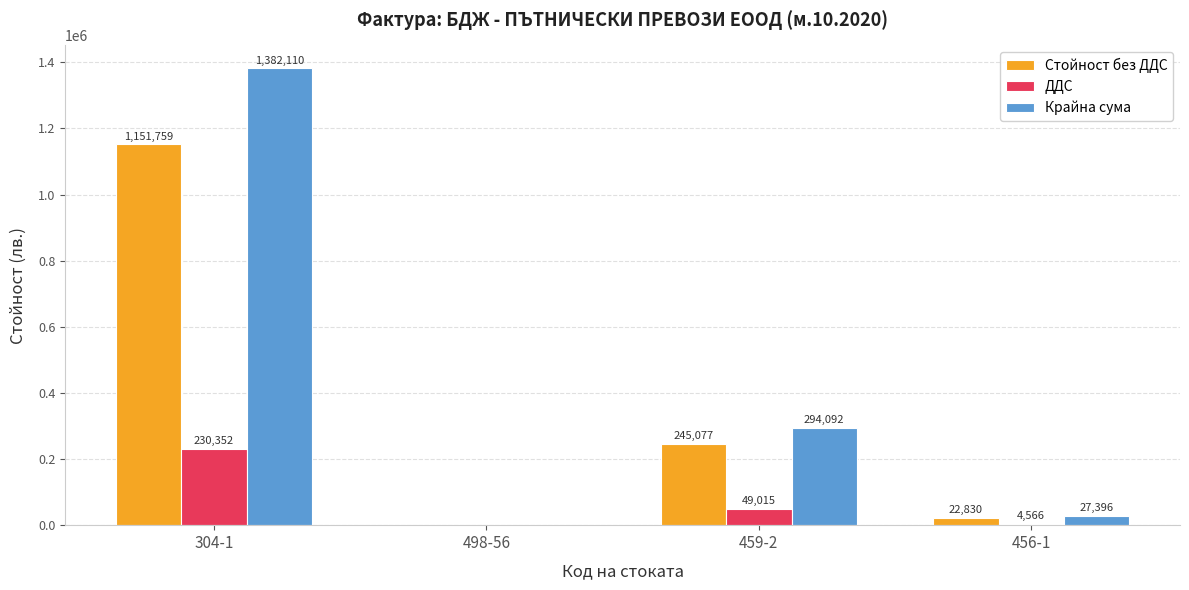

At which category is the sum across all series the highest?

304-1